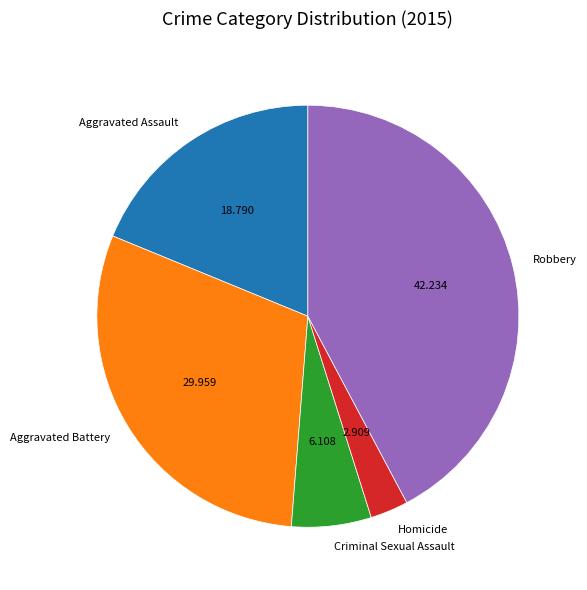

What is the largest slice in the pie chart?

Robbery